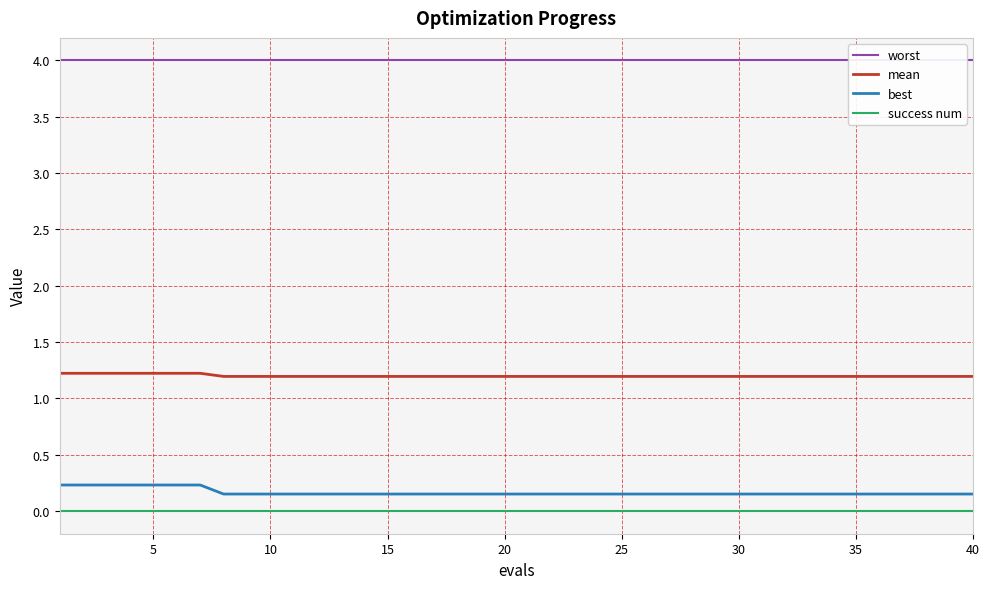

True or false: best and success num cross at least once.

False